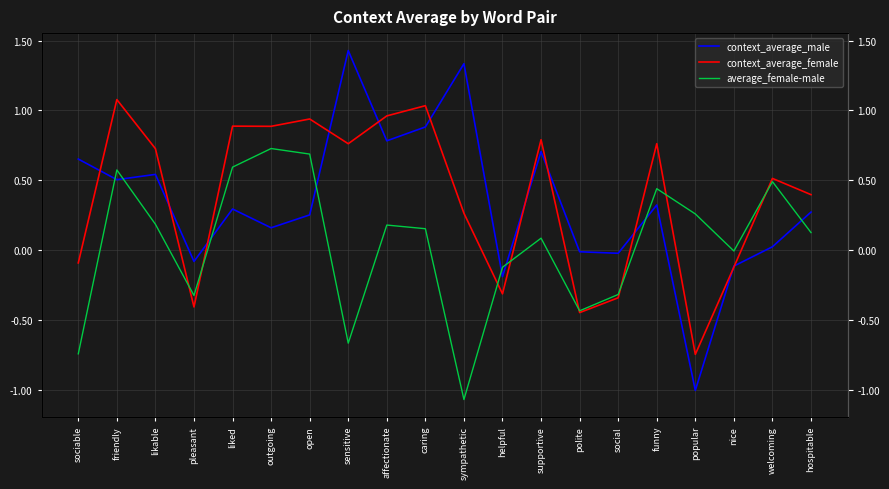

Which series has the largest range (max minus min)?

context_average_male